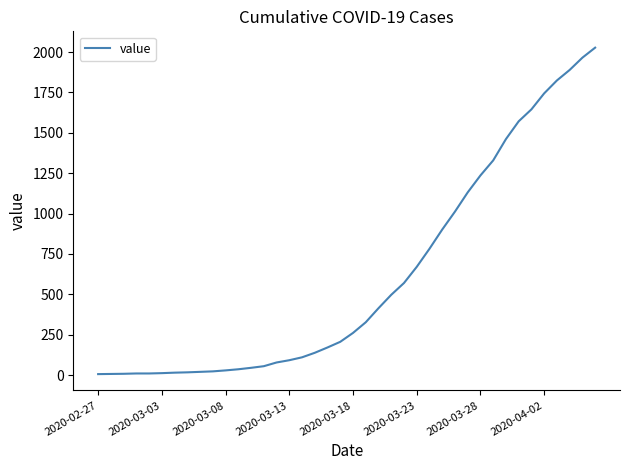

What is the difference between the maximum and minimum values?

2021